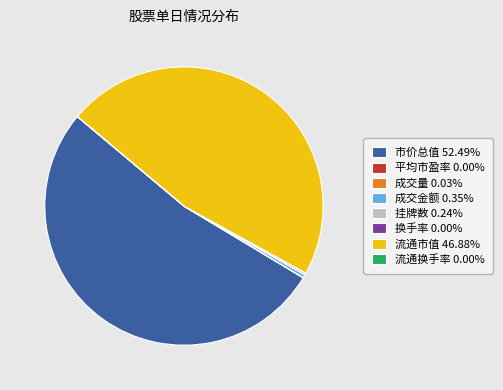

Which slice is the largest?

市价总值